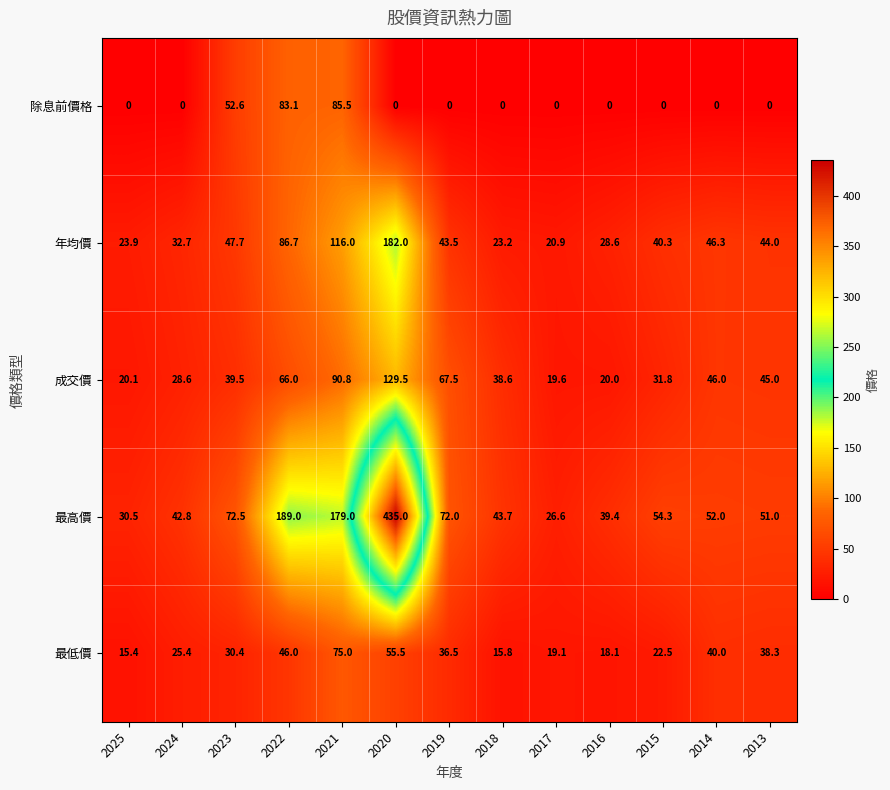

At which category is the sum across all series the highest?

2020